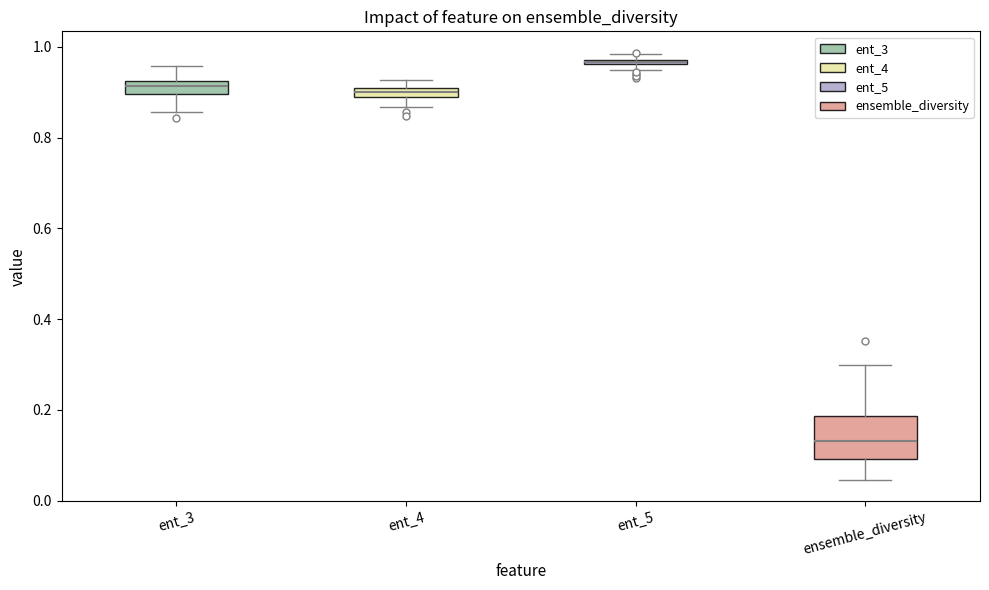

Which box is the tallest, from its lower edge to its upper edge?

ensemble_diversity